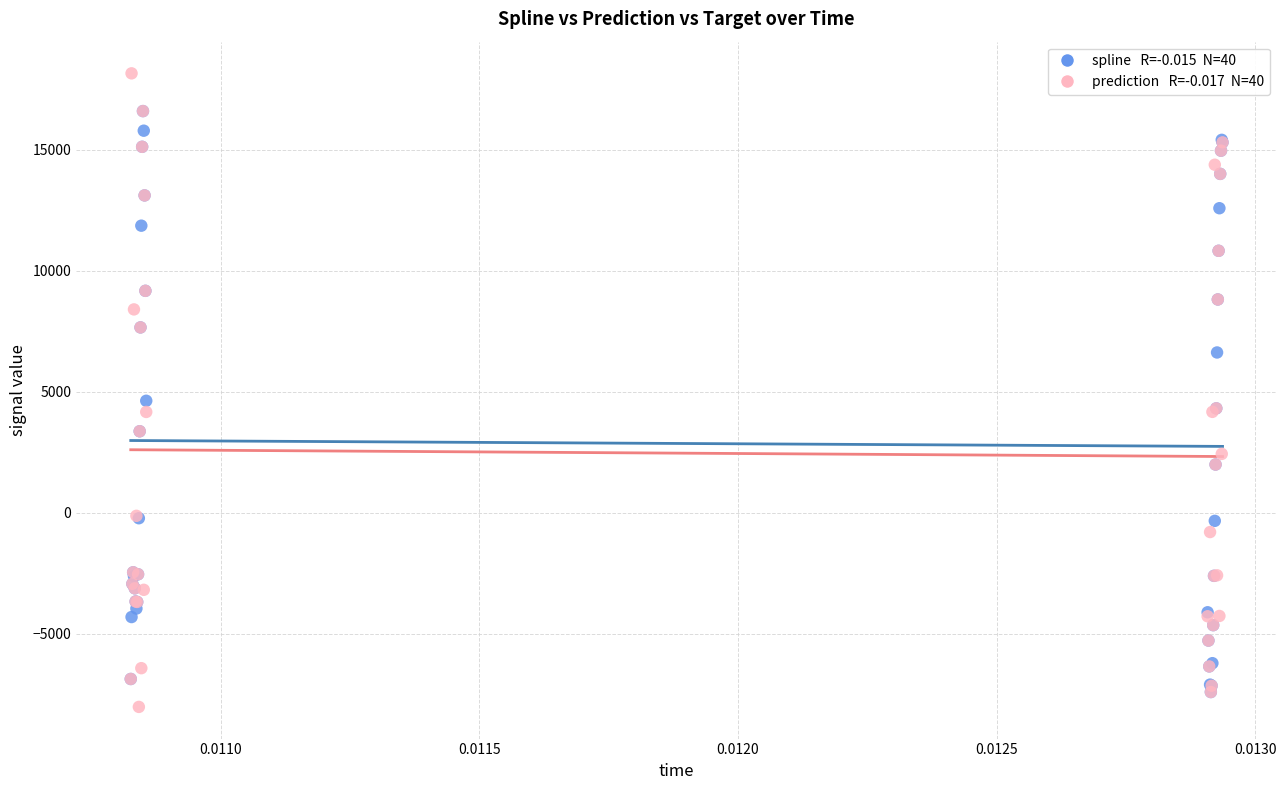

Across all series, what Y value is closest to 5063?

4623.1